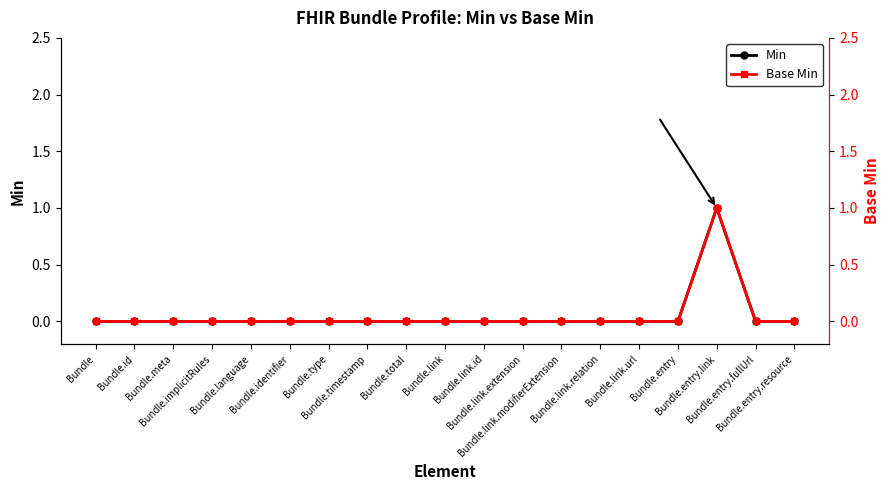

Between Bundle.link.url and Bundle.implicitRules, which is larger?

Bundle.link.url